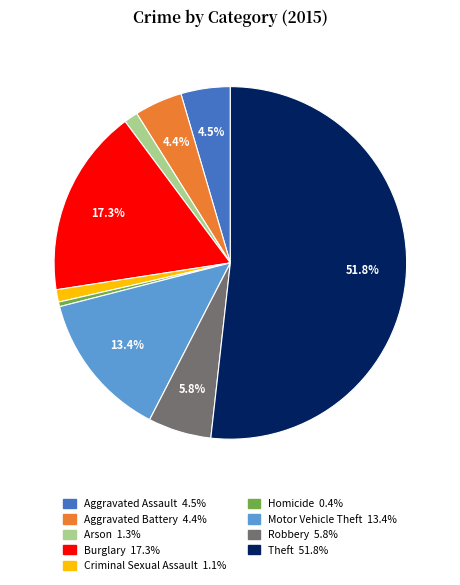

Between Homicide and Robbery, which is larger?

Robbery